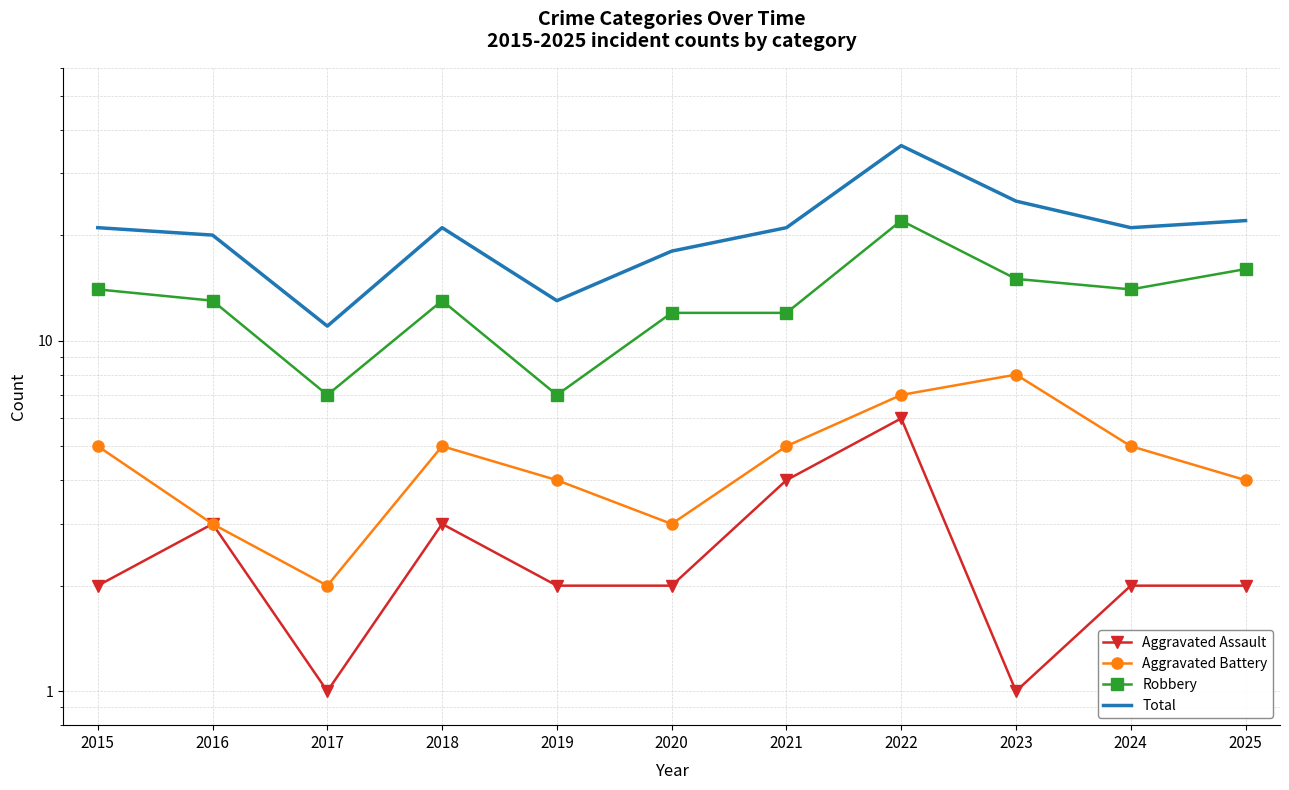

What is the minimum value shown in the chart?

1